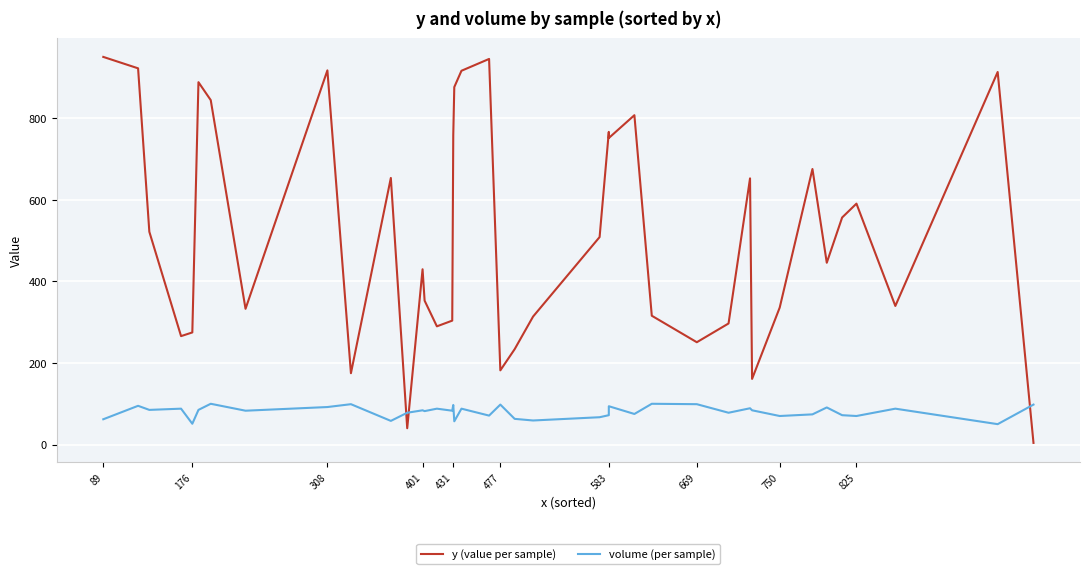

Which series has the largest total across all categories?

y (value per sample)